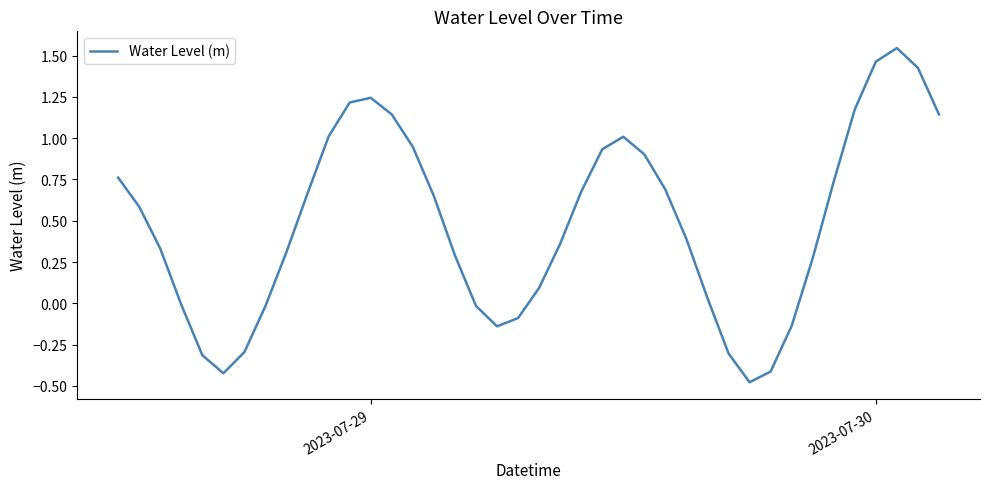

What is the difference between the maximum and minimum values?

2.0